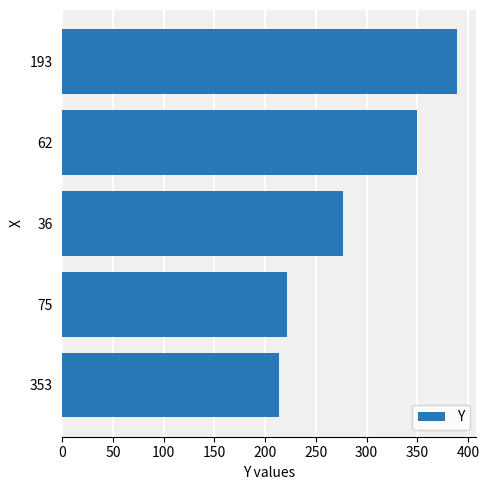

How many data points are less than 277?

2